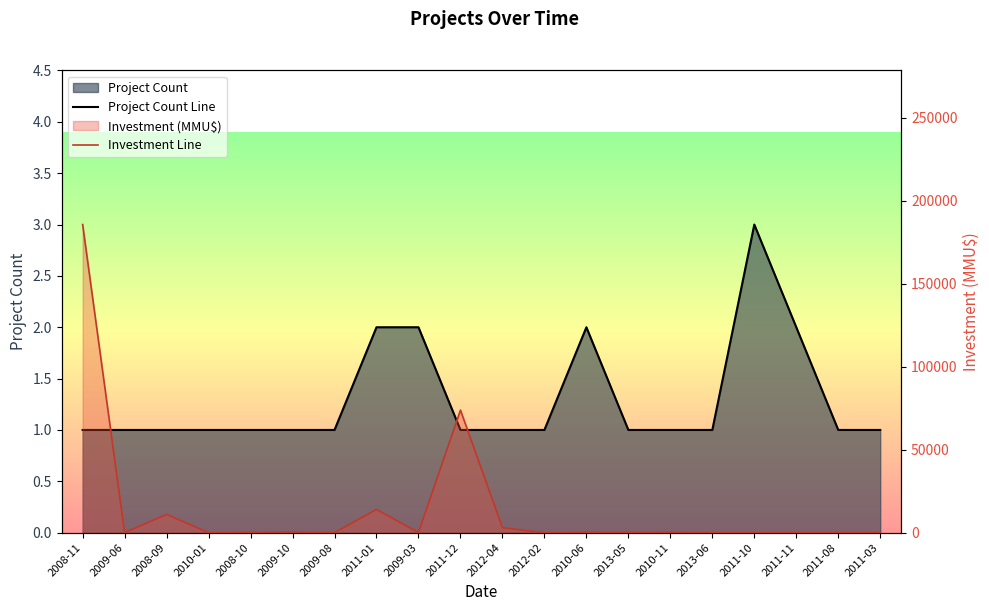

What is the difference between the second highest and minimum values in the Project Count Line series?

1